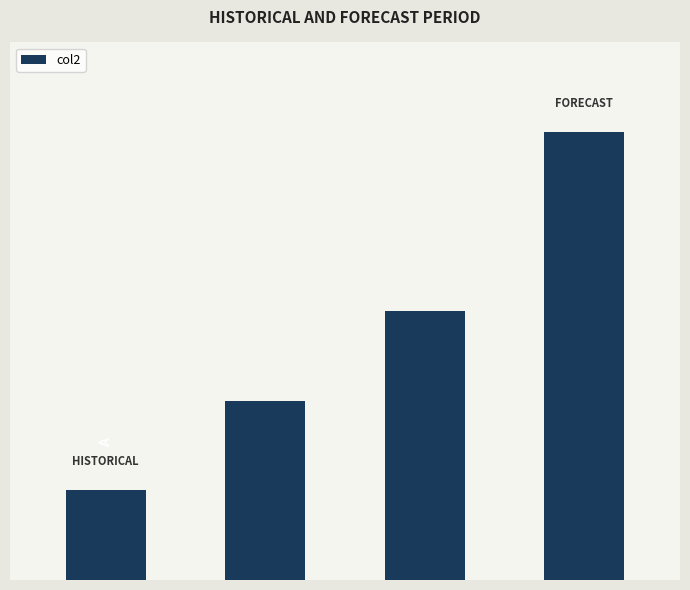

Are the bars horizontal?

No